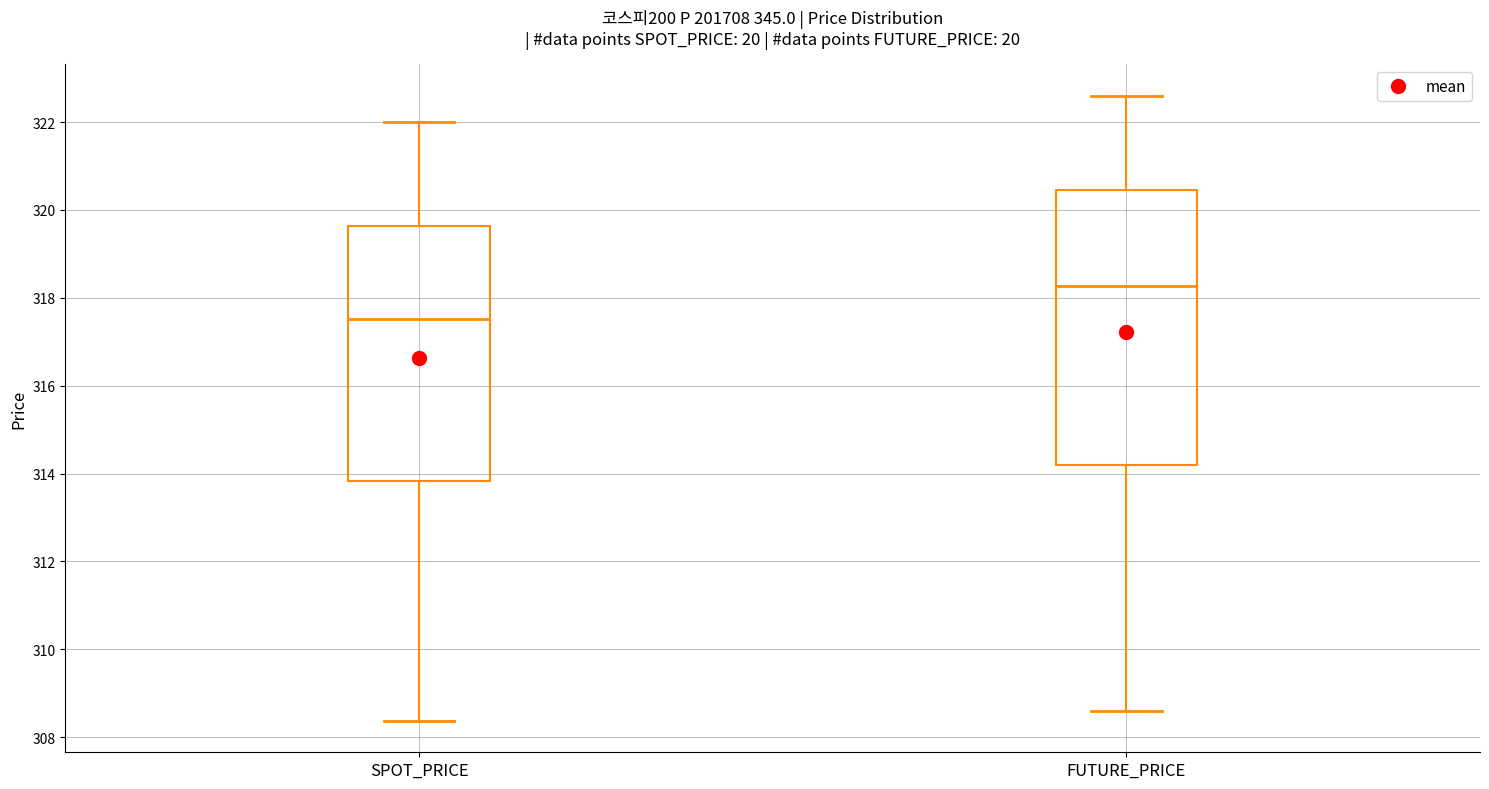

Which box has the lowest median line?

SPOT_PRICE